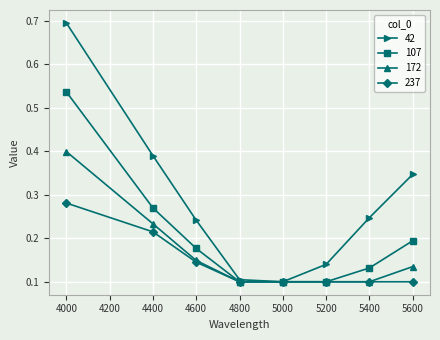

Rank the series at 5600 from highest to lowest value.

42, 107, 172, 237